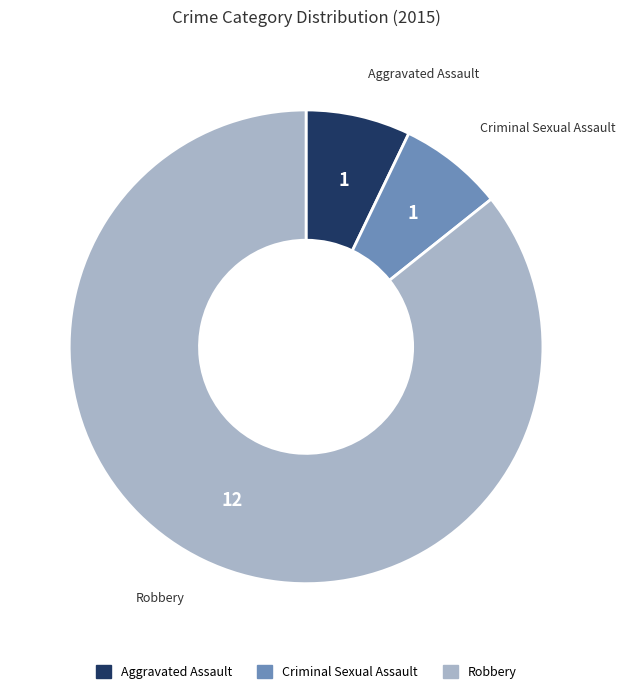

How many segments does this pie chart have?

3